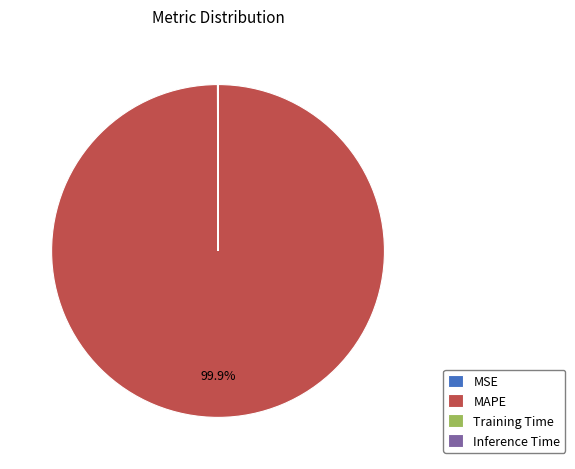

Which category has the biggest portion of the pie?

MAPE